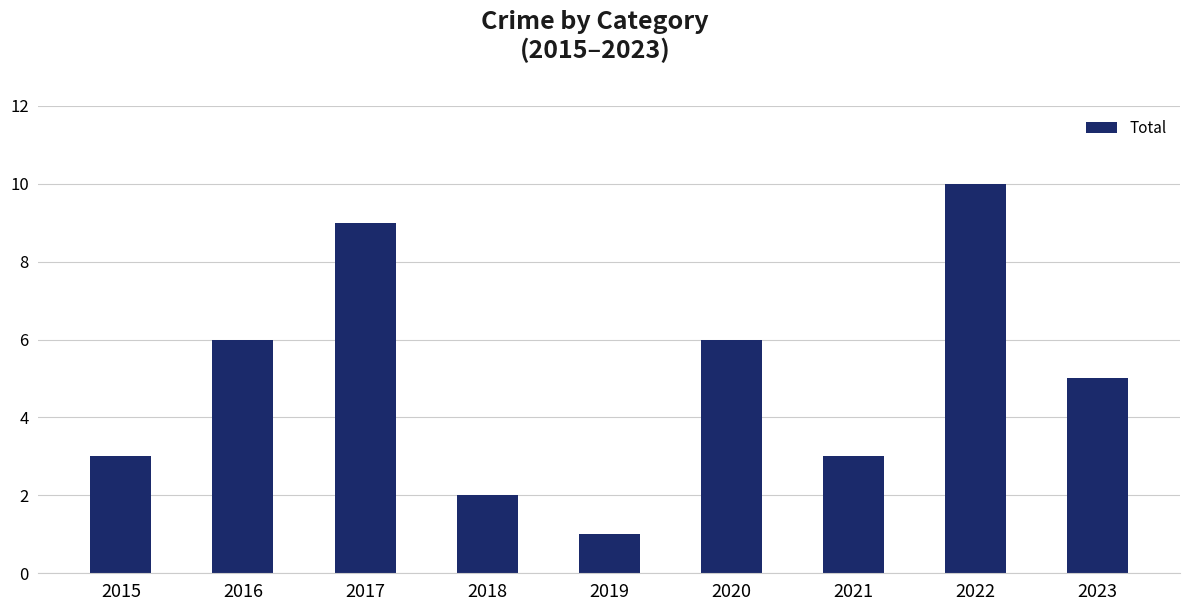

What is the difference between the values at 2015 and 2023?

2